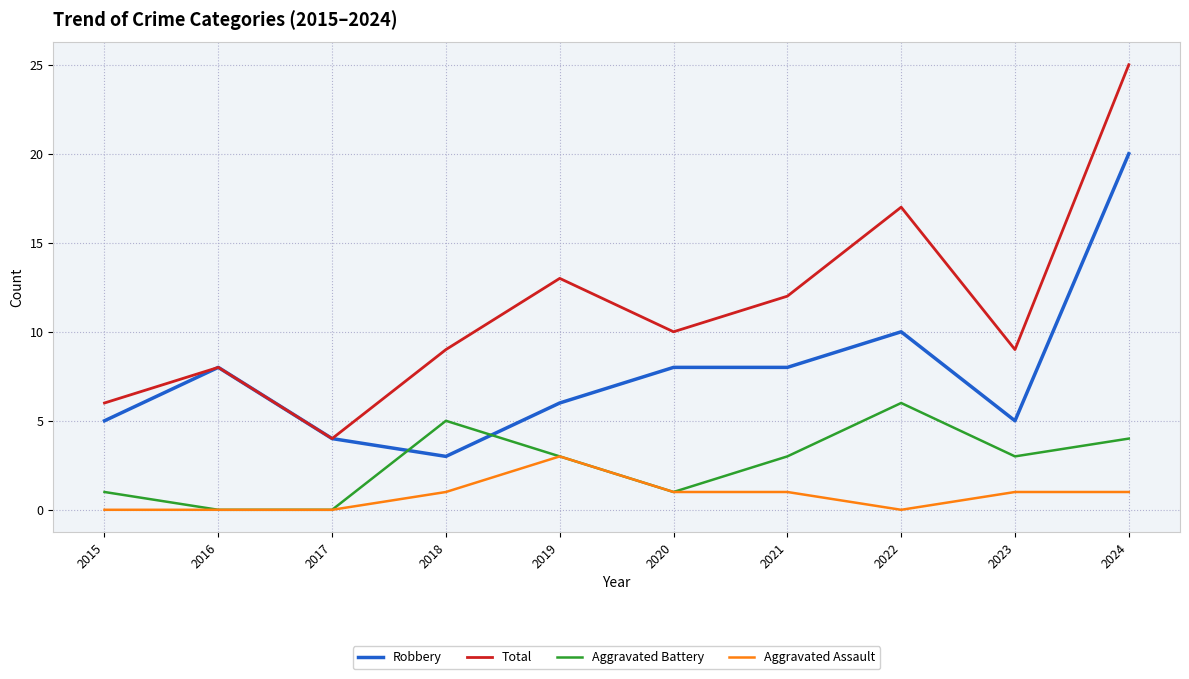

Where is Total nearest to the value 14?

2019